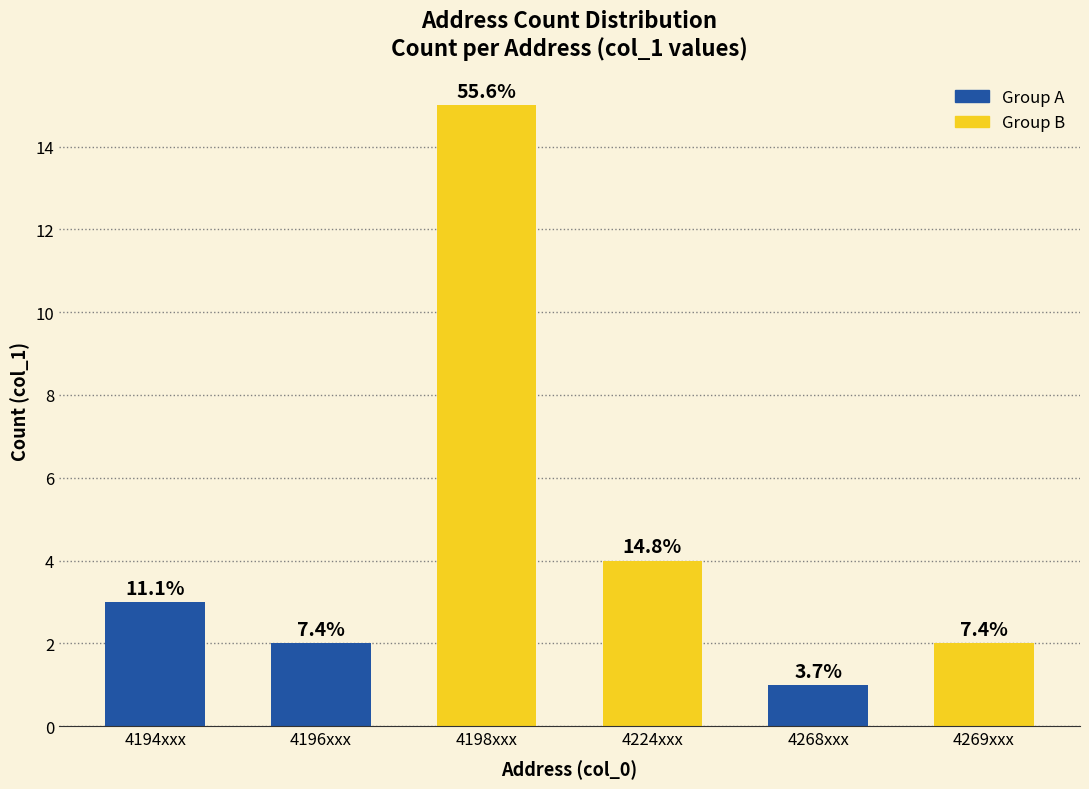

How many bars are there in total?

6